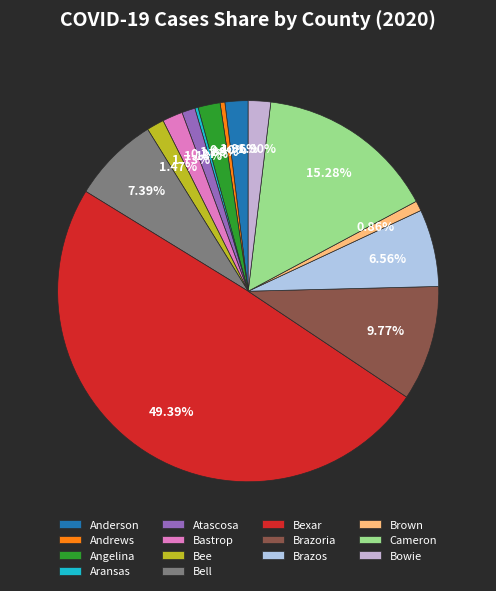

How much of the chart is everything except Bee?

98.5%